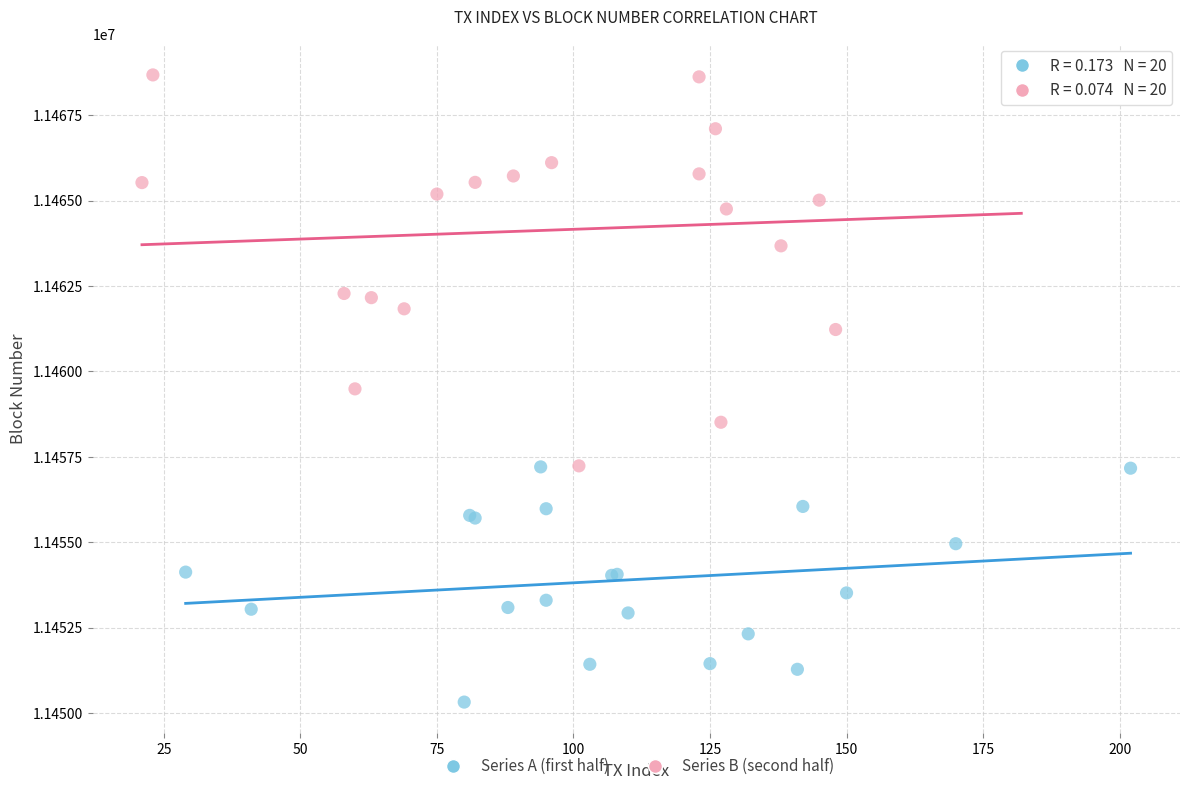

Which series has the largest Y range (max minus min)?

Series B (second half)